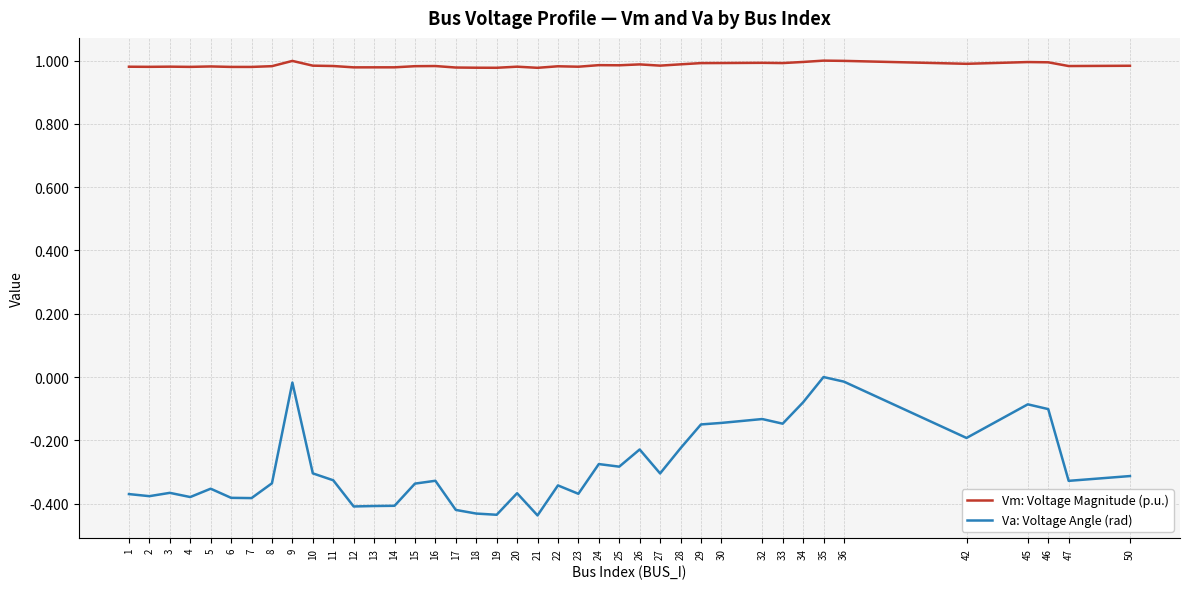

True or false: Va: Voltage Angle (rad) and Vm: Voltage Magnitude (p.u.) intersect in this chart.

False